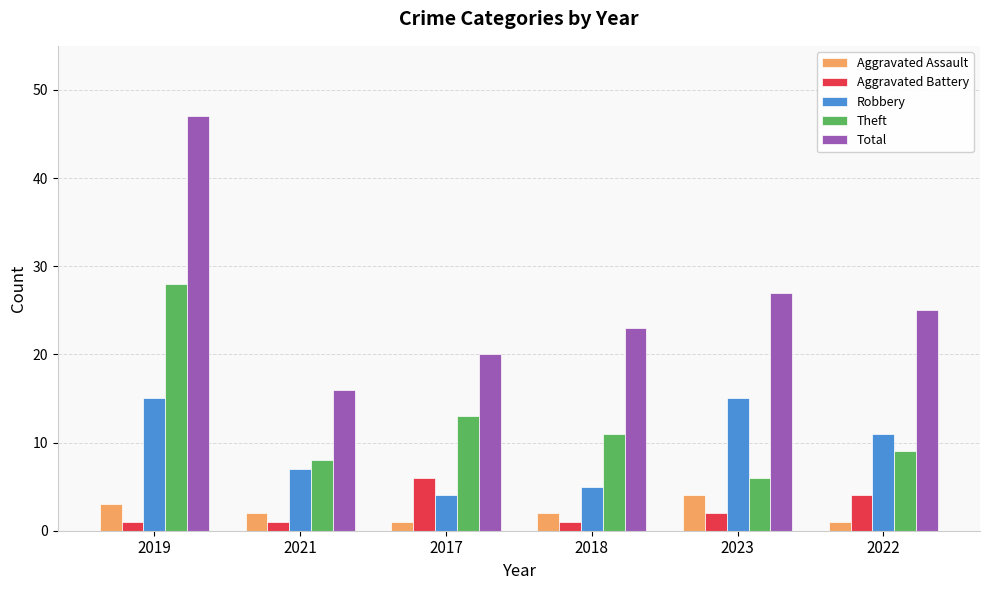

What are all the series names shown in the legend?

Aggravated Assault, Aggravated Battery, Robbery, Theft, Total